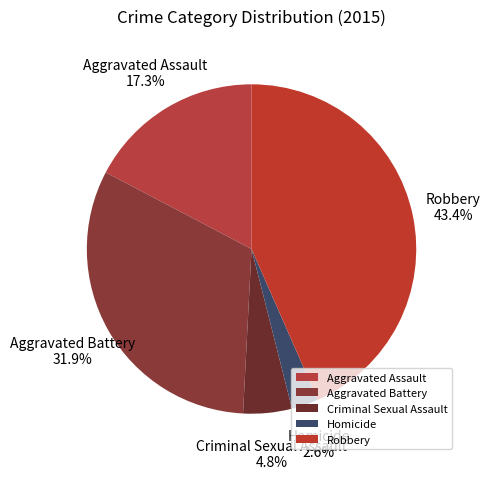

Is it true that Criminal Sexual Assault is 19% of the pie?

False